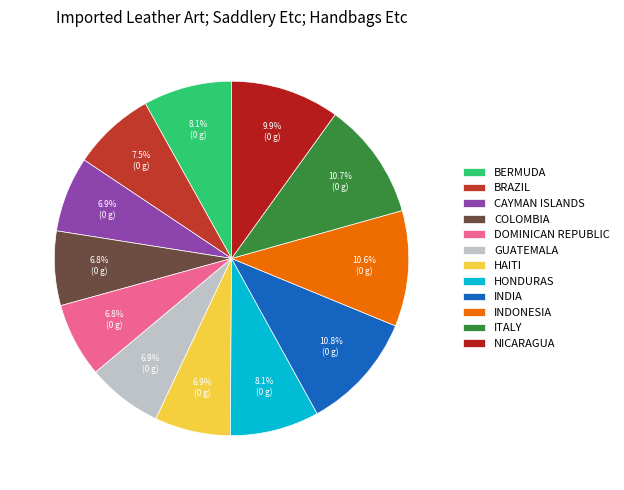

How many segments does this pie chart have?

12